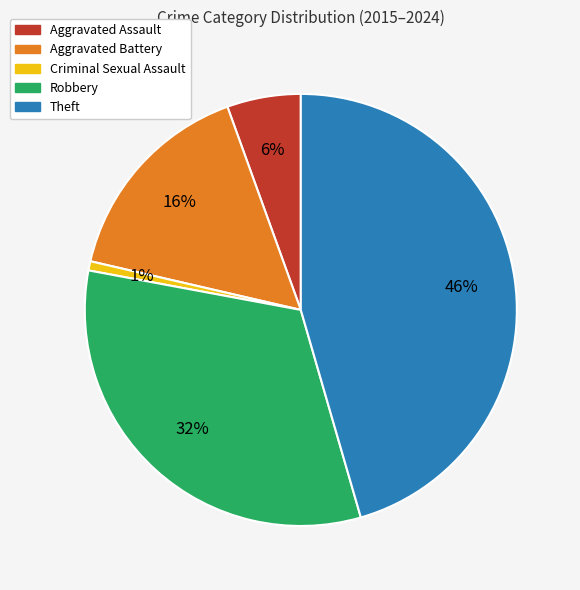

To the nearest percent, what is the difference between the largest and smallest slice percentages?

45%